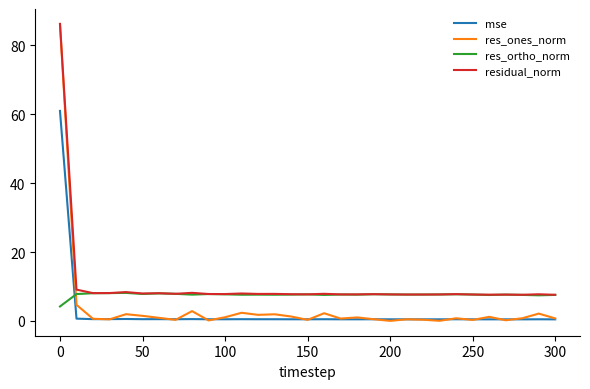

At how many categories does at least one series exceed 69?

1